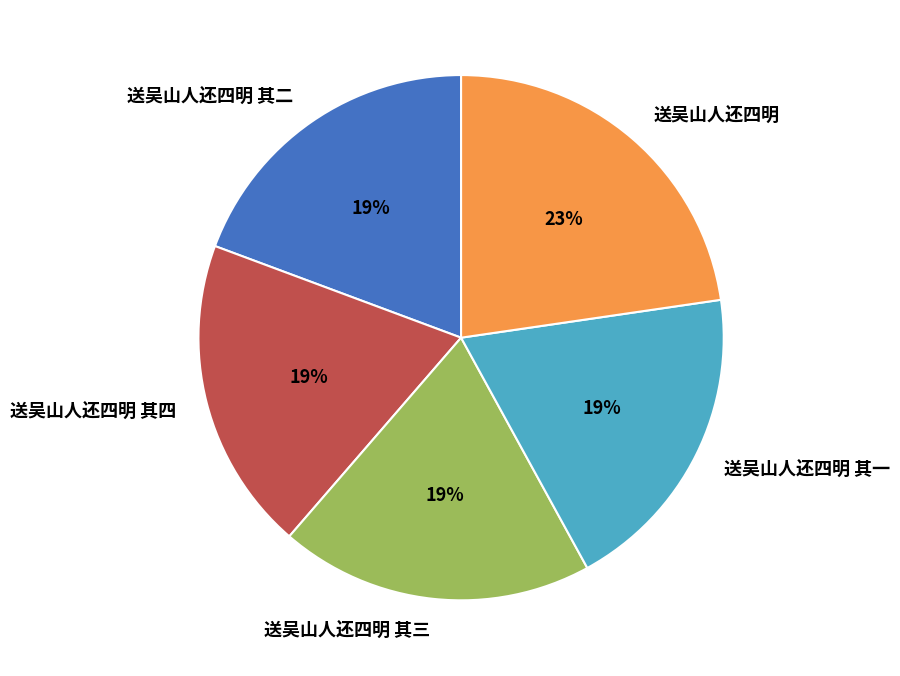

Which has a higher value, 送吴山人还四明 其一 or 送吴山人还四明?

送吴山人还四明